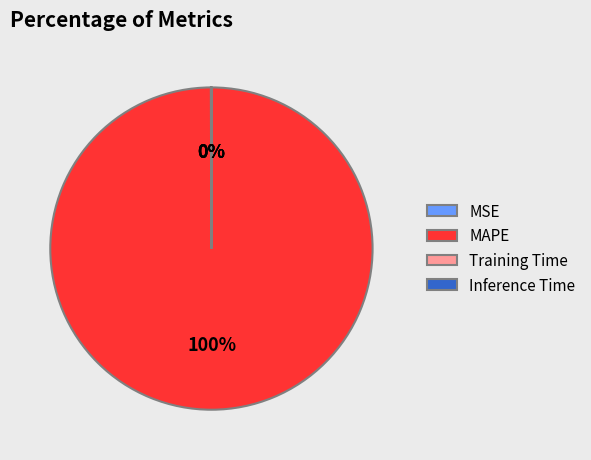

What is the largest slice in the pie chart?

MAPE